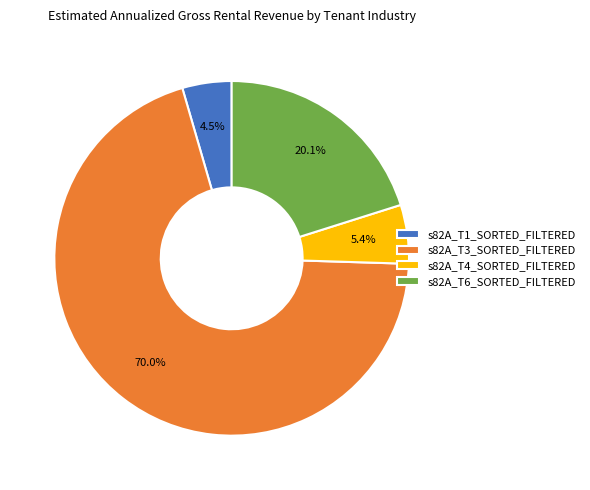

To the nearest percent, what is the difference between the largest and smallest slice percentages?

66%